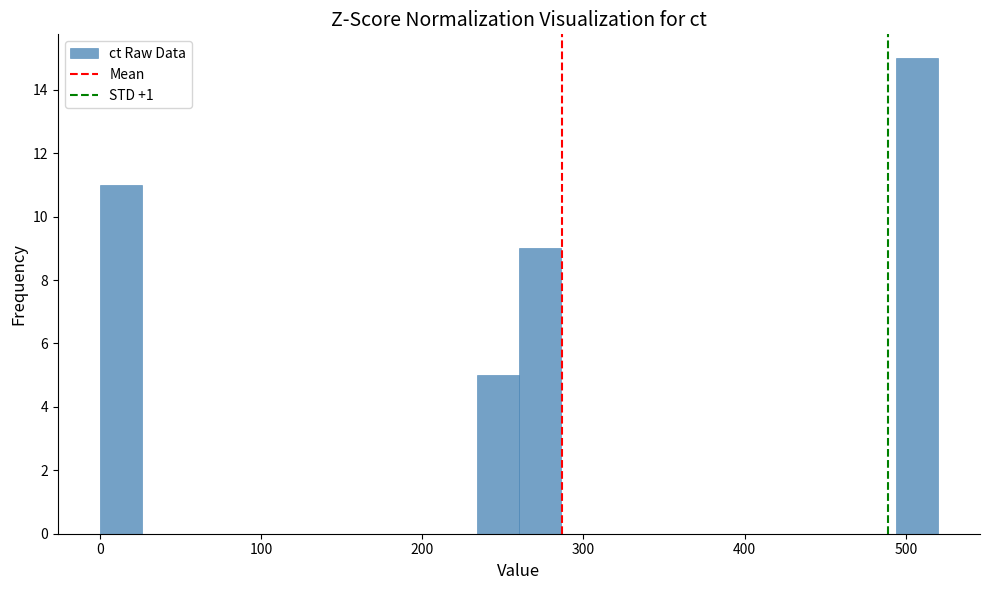

Read against the x-axis, roughly where is the centre of the tallest bar?

510